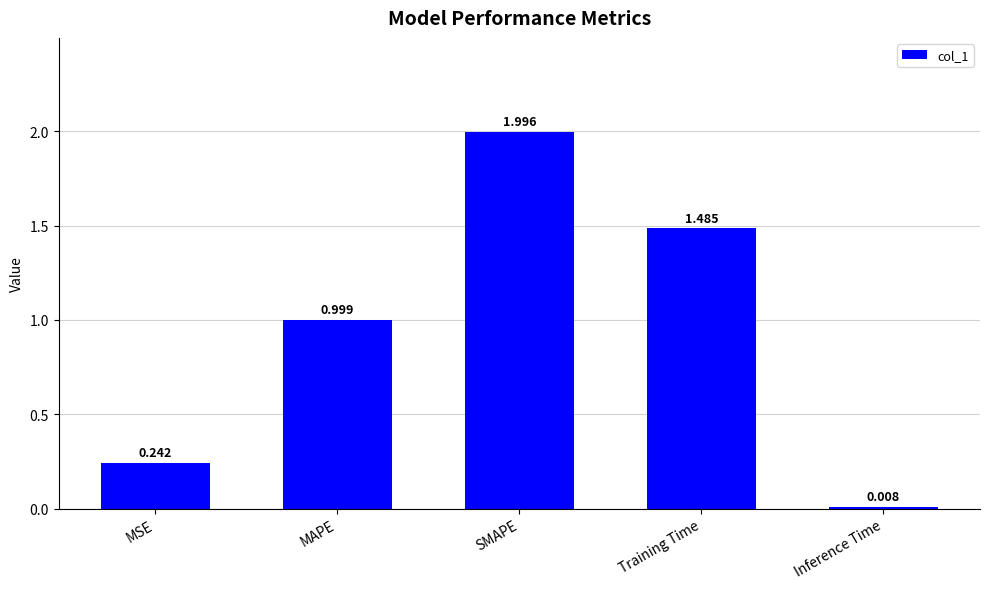

What position from the left is Inference Time?

5